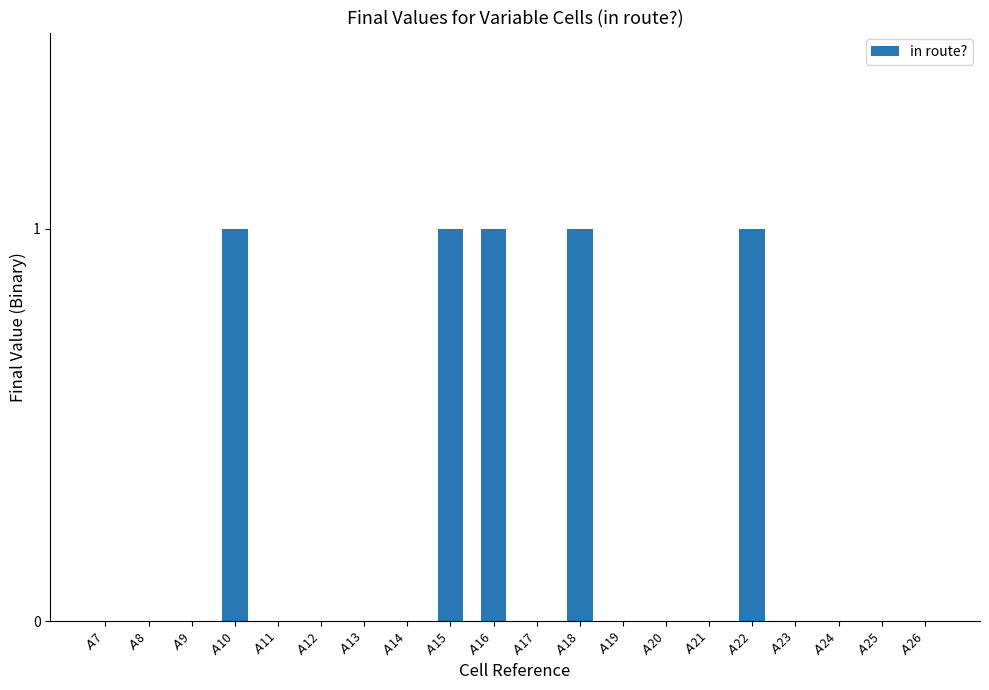

What is the sum of all values?

5